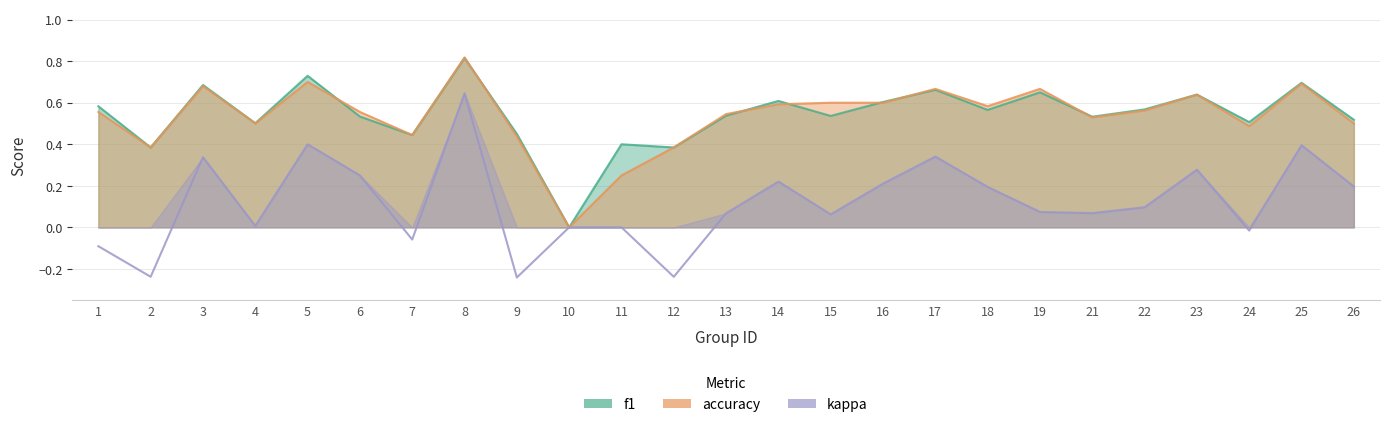

What is the difference between the highest and lowest values at 24?

0.5